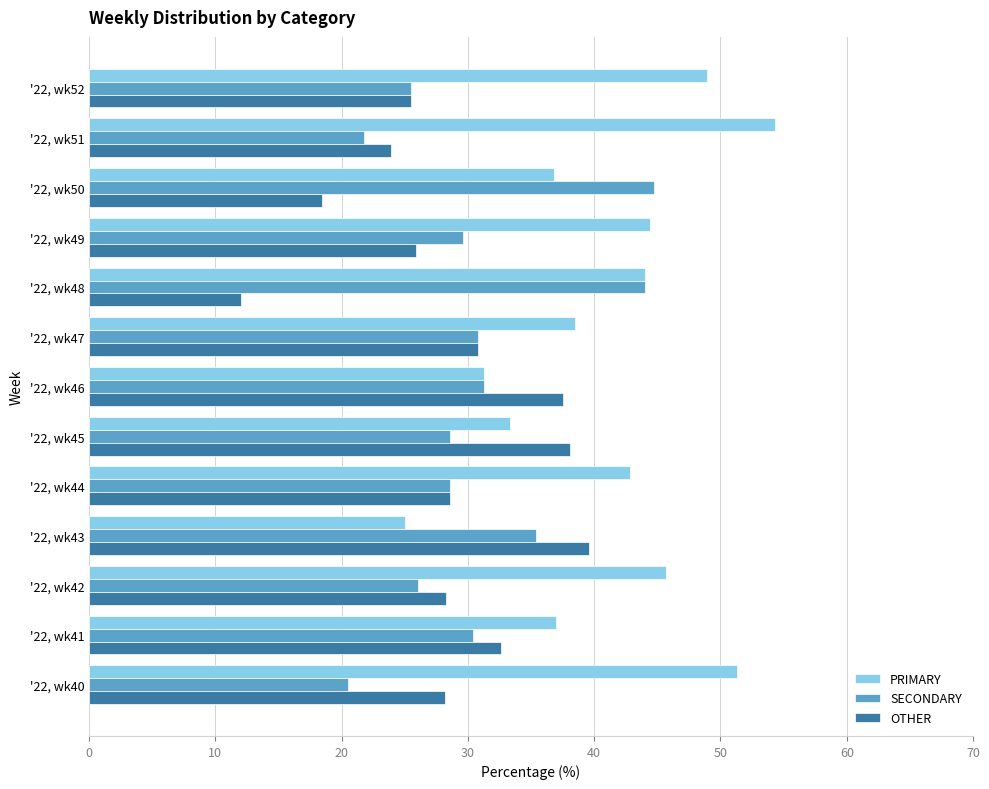

Is it true that OTHER equals 28.3 at '22, wk42?

True